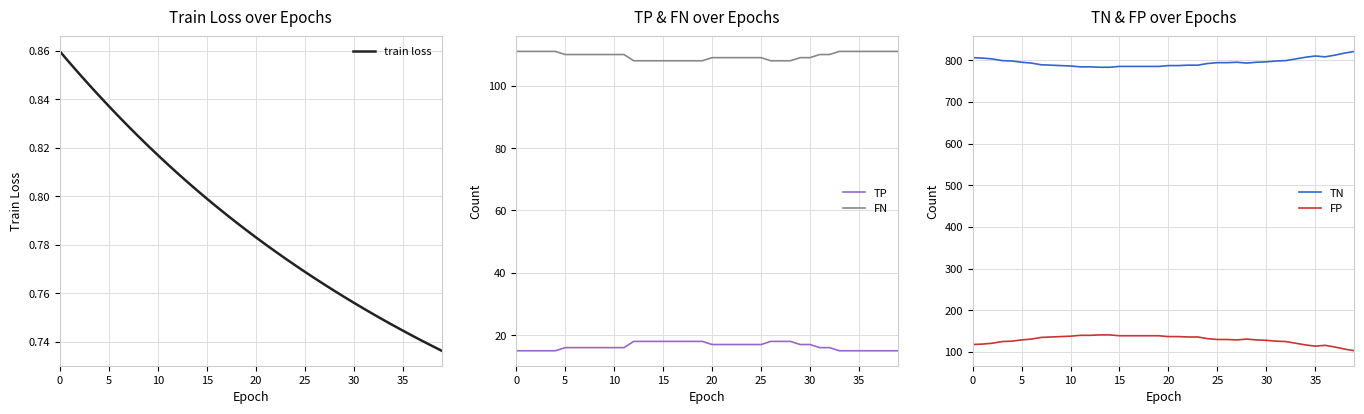

Is the value of TP at 31 greater than the value of FN at 29?

No